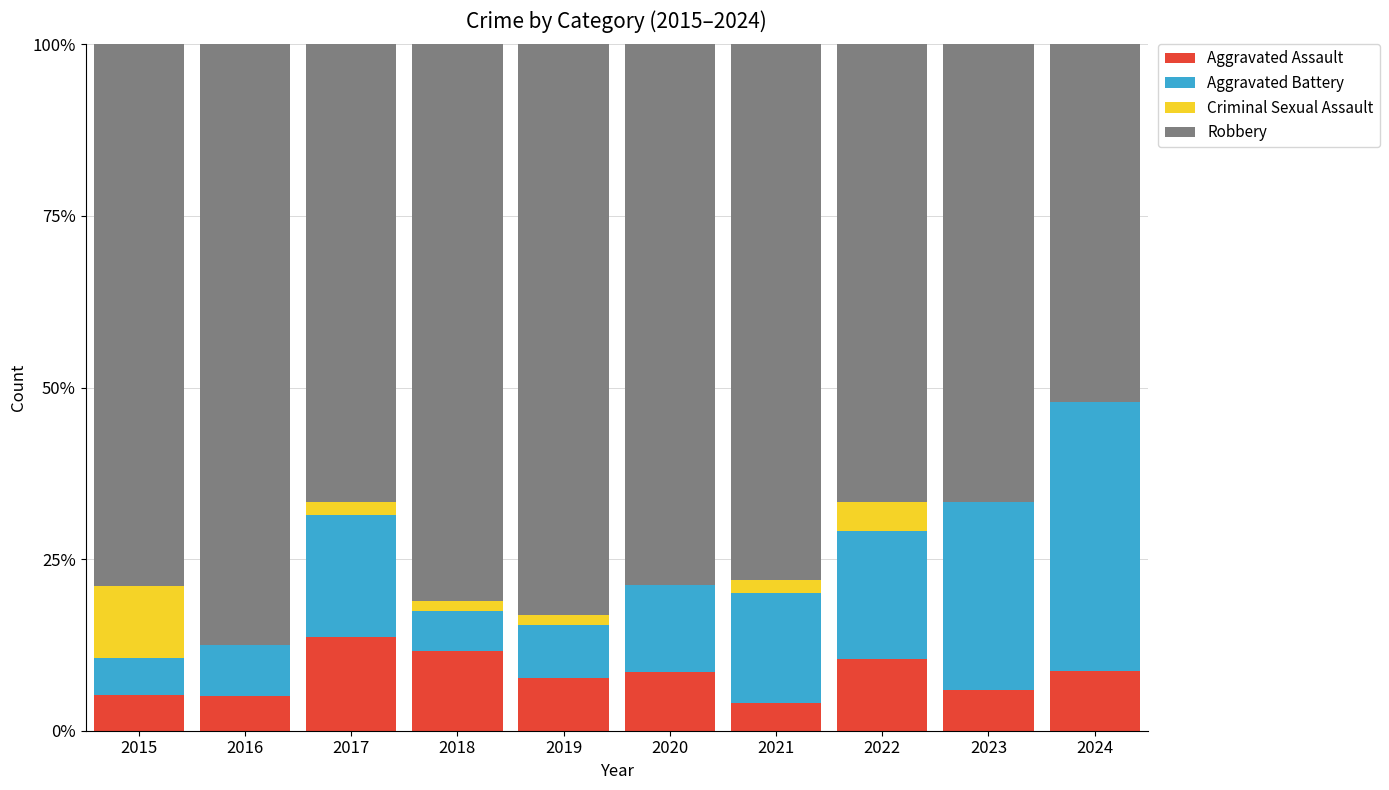

The Aggravated Assault series shows 13.7 at 2017. True or false?

True